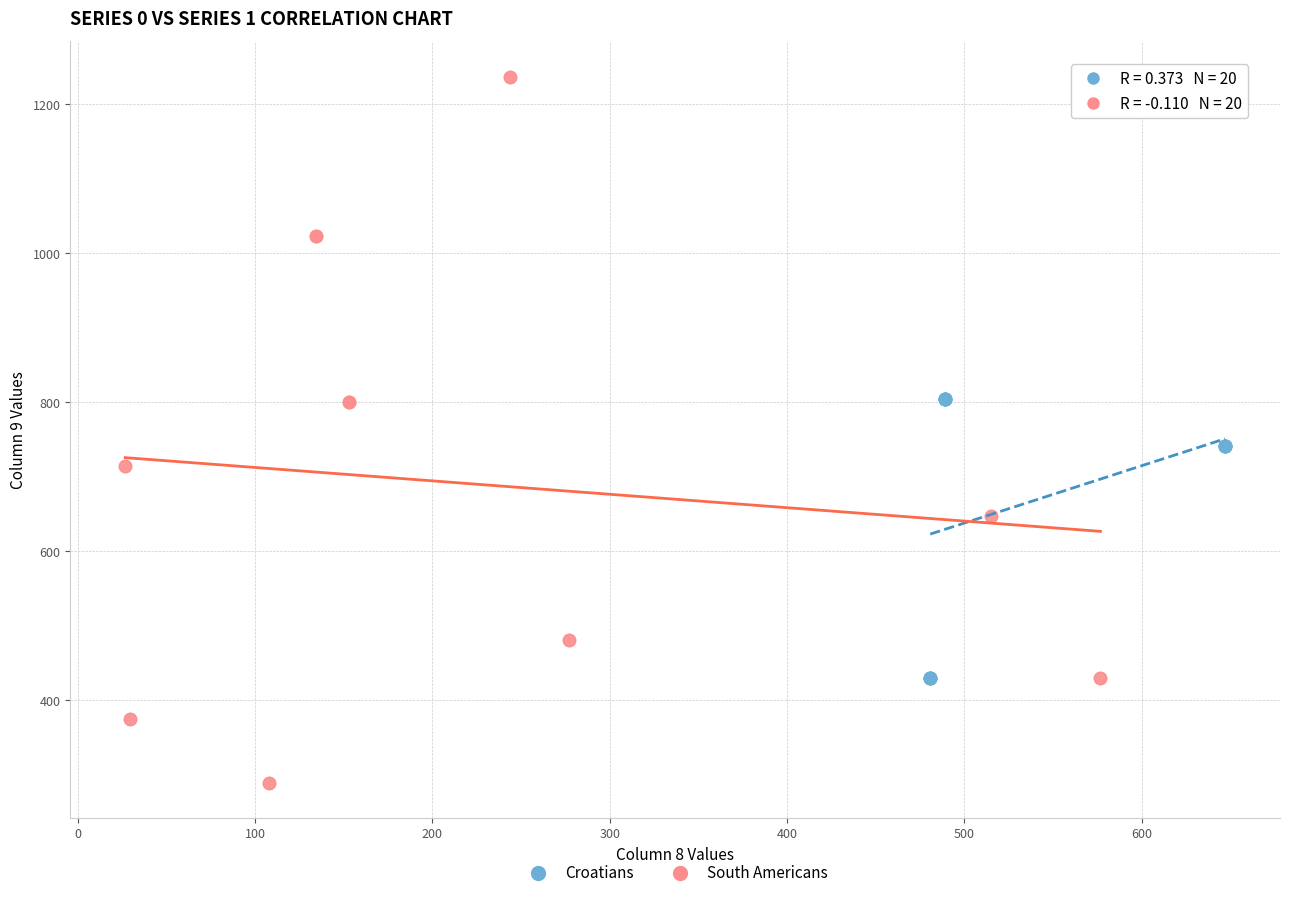

Which series reaches the minimum Y coordinate?

South Americans